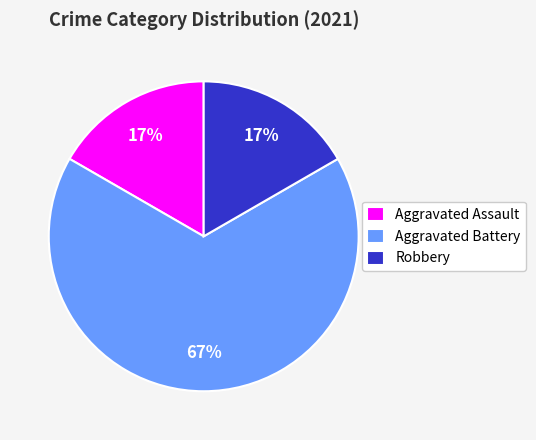

Which has a higher value, Aggravated Battery or Robbery?

Aggravated Battery